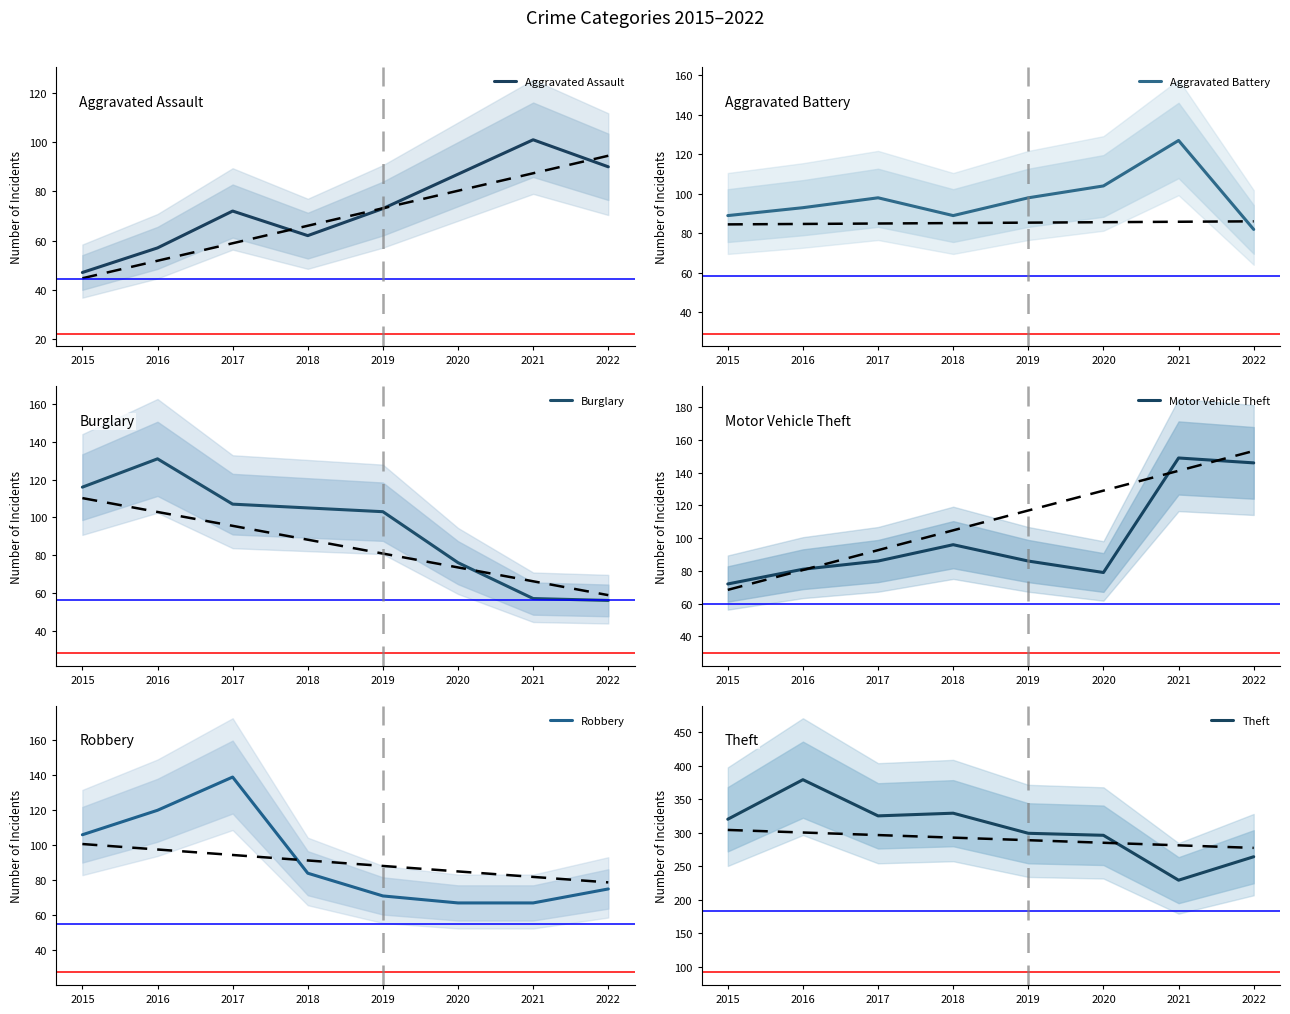

How many lines are shown in the chart?

6